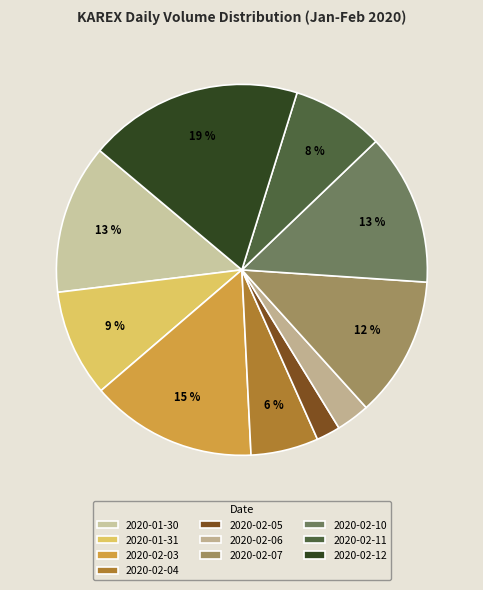

To the nearest percent, what percentage of the pie is 2020-02-11?

8%